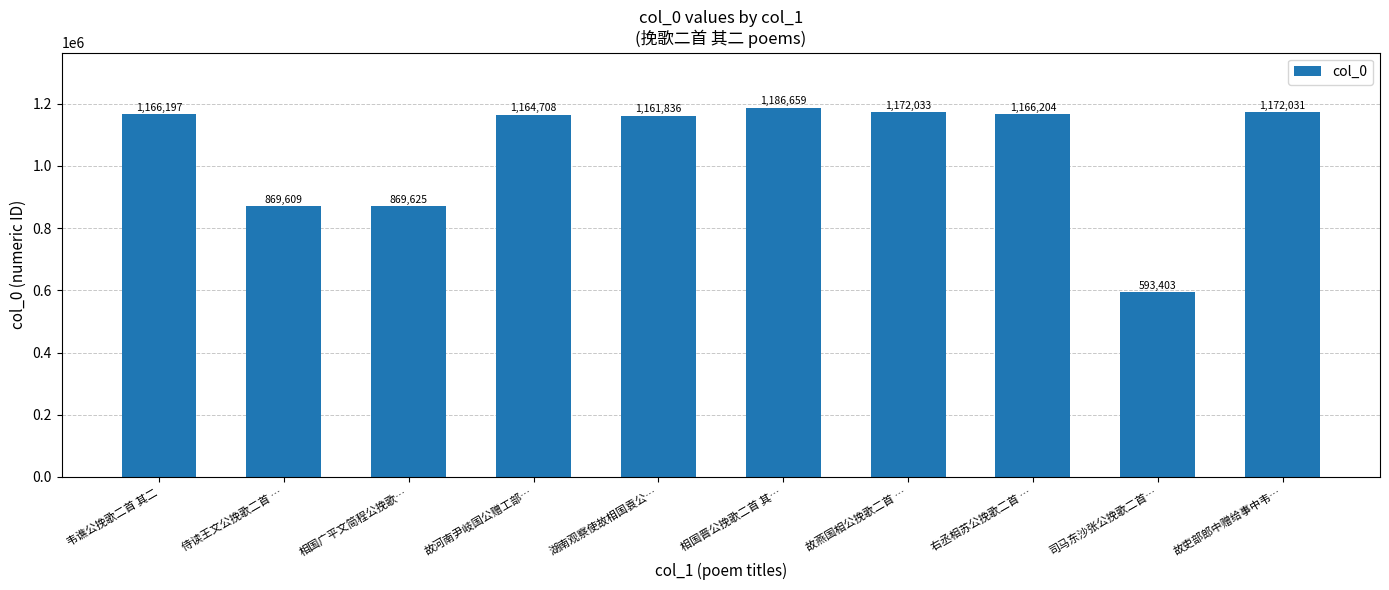

What is the difference between the second highest and second lowest values?

302424